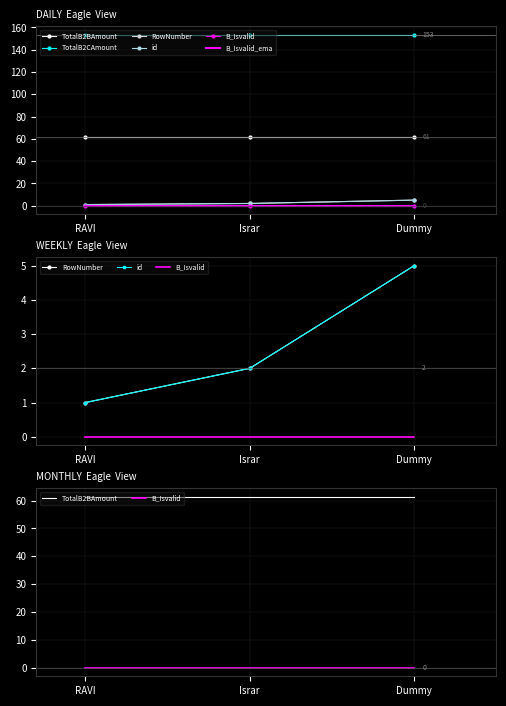

Reading right to left, list all the values displayed in this chart.

TotalB2BAmount: 61.4	61.4	61.4
TotalB2CAmount: 153.4	153.4	153.4
RowNumber: 5.0	2.0	1.0
id: 5.0	2.0	1.0
B_Isvalid: 0.0	0.0	0.0
B_Isvalid_ema: 0.0	0.0	0.0